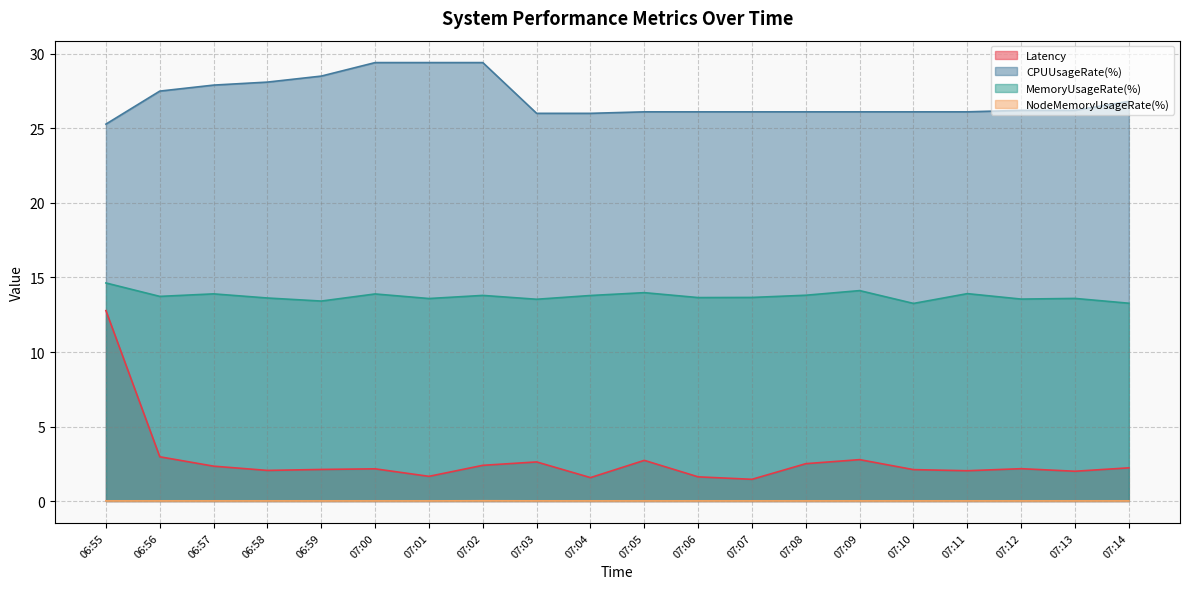

Where does the CPUUsageRate(%) series first go above 26?

06:56